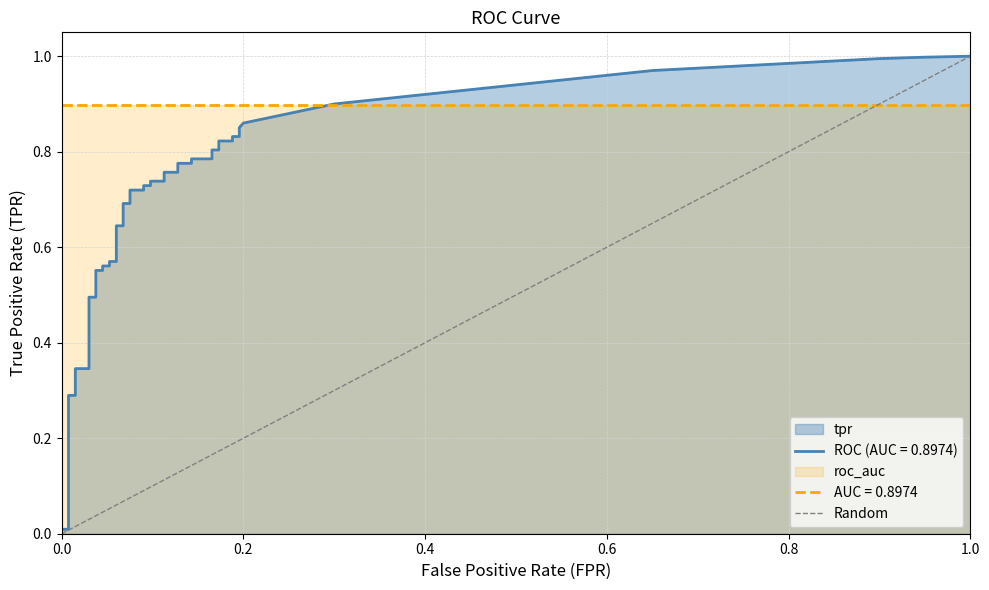

What is the sum of all values?

1